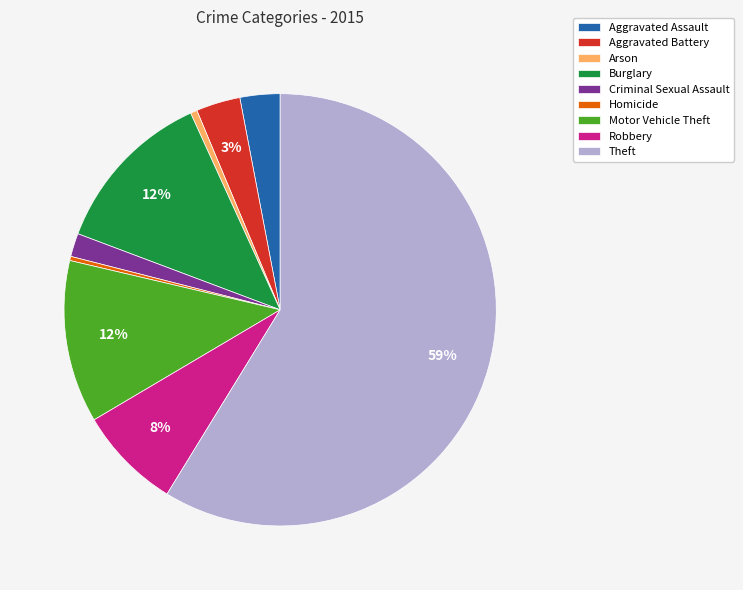

Between Homicide and Motor Vehicle Theft, which is larger?

Motor Vehicle Theft